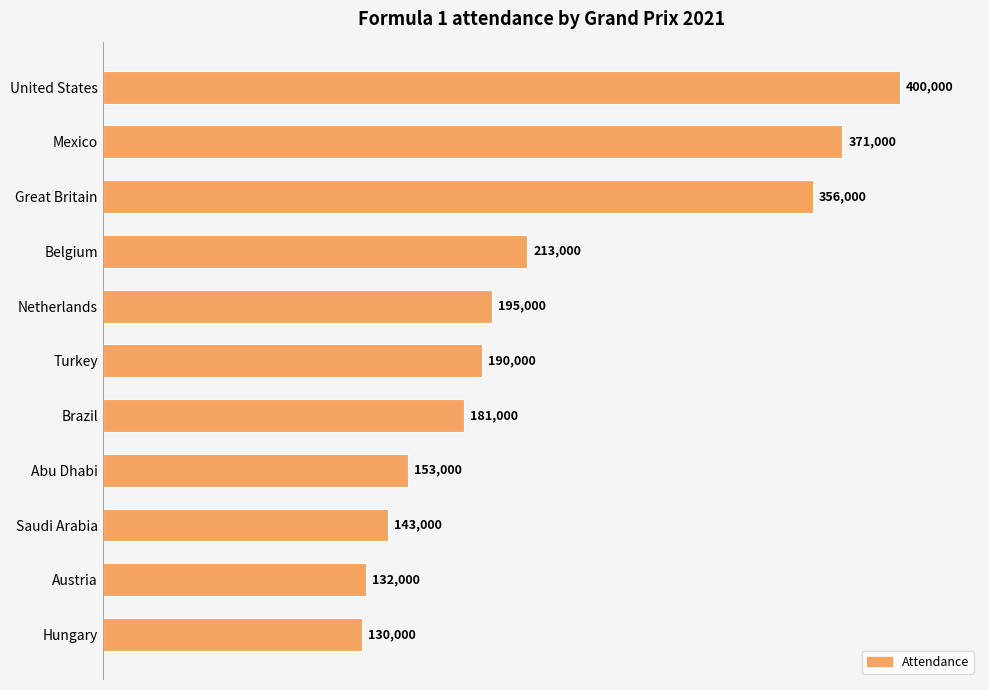

At which category does the chart reach its minimum across all series?

Hungary